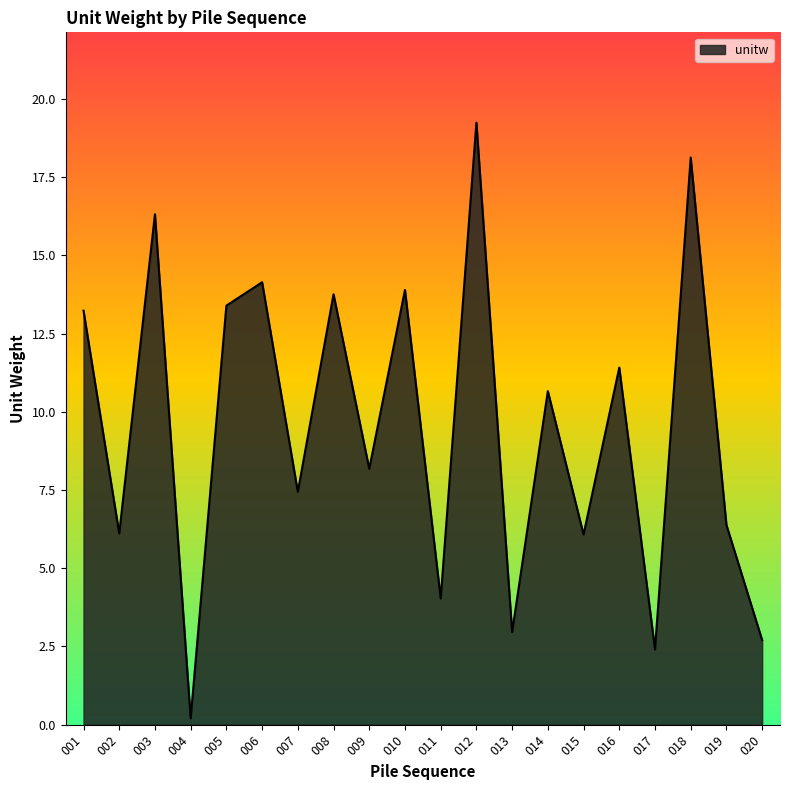

Is it true that the value at 009 is 12.3?

False